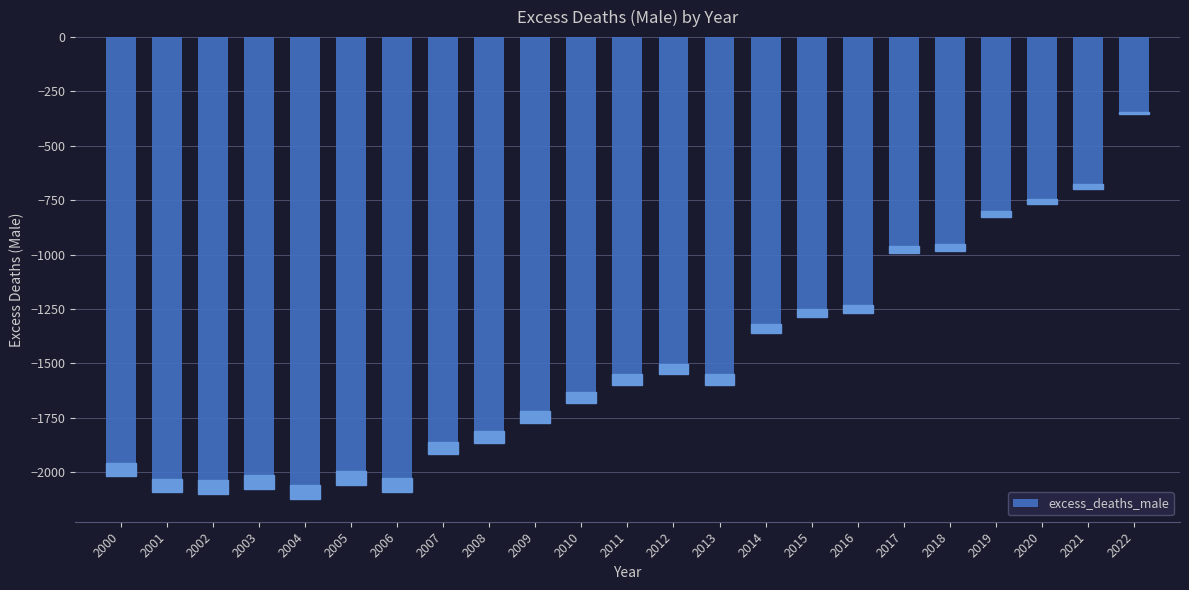

What is the maximum value shown in the chart?

-354.0